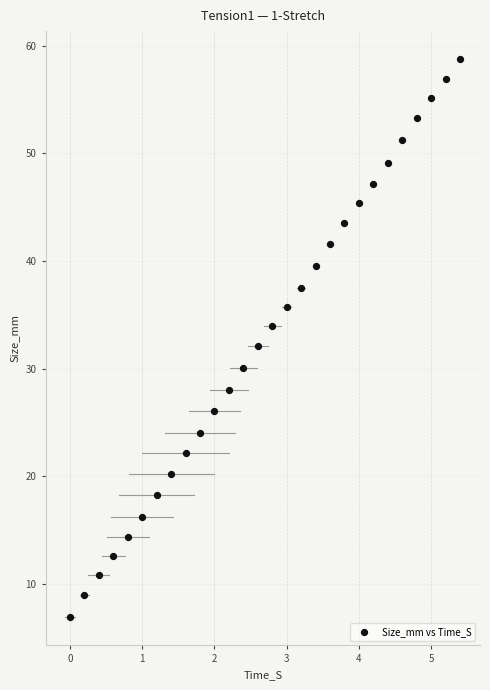

What is the range of X values (max minus min)?

5.4